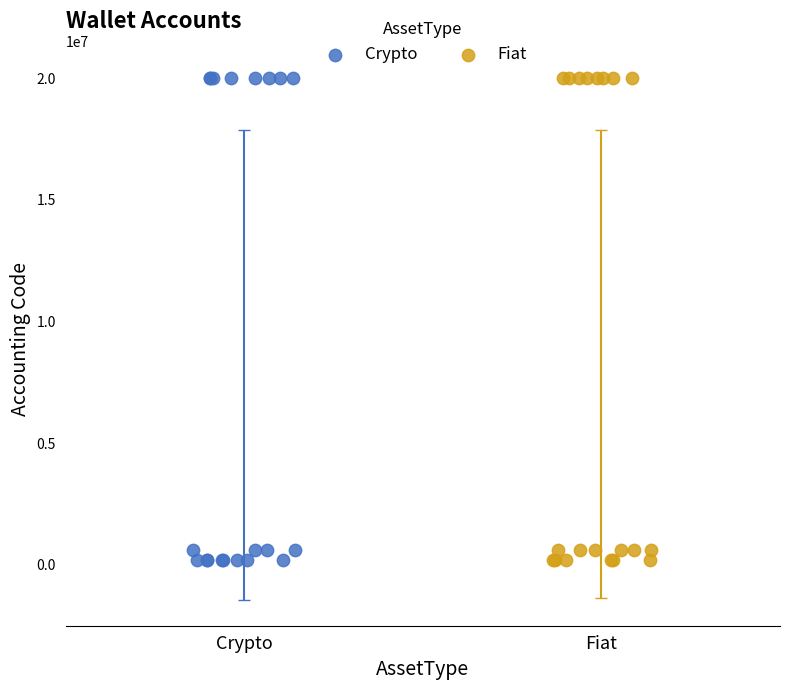

What are all the series names shown in the legend?

Crypto, Fiat